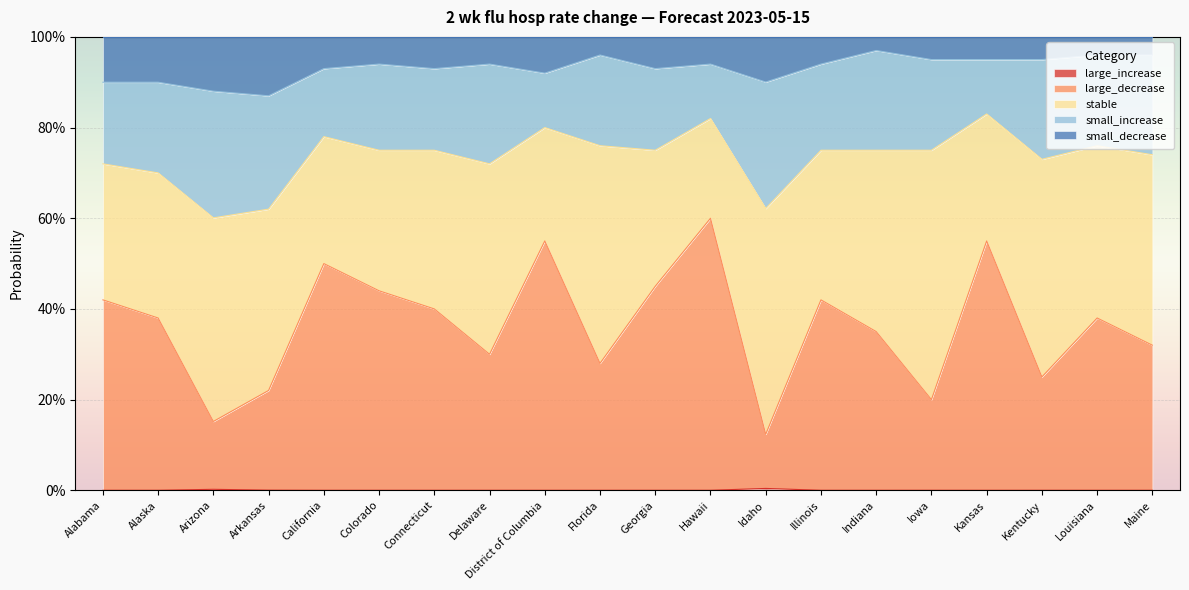

True or false: small_decrease and large_decrease cross at least once.

False